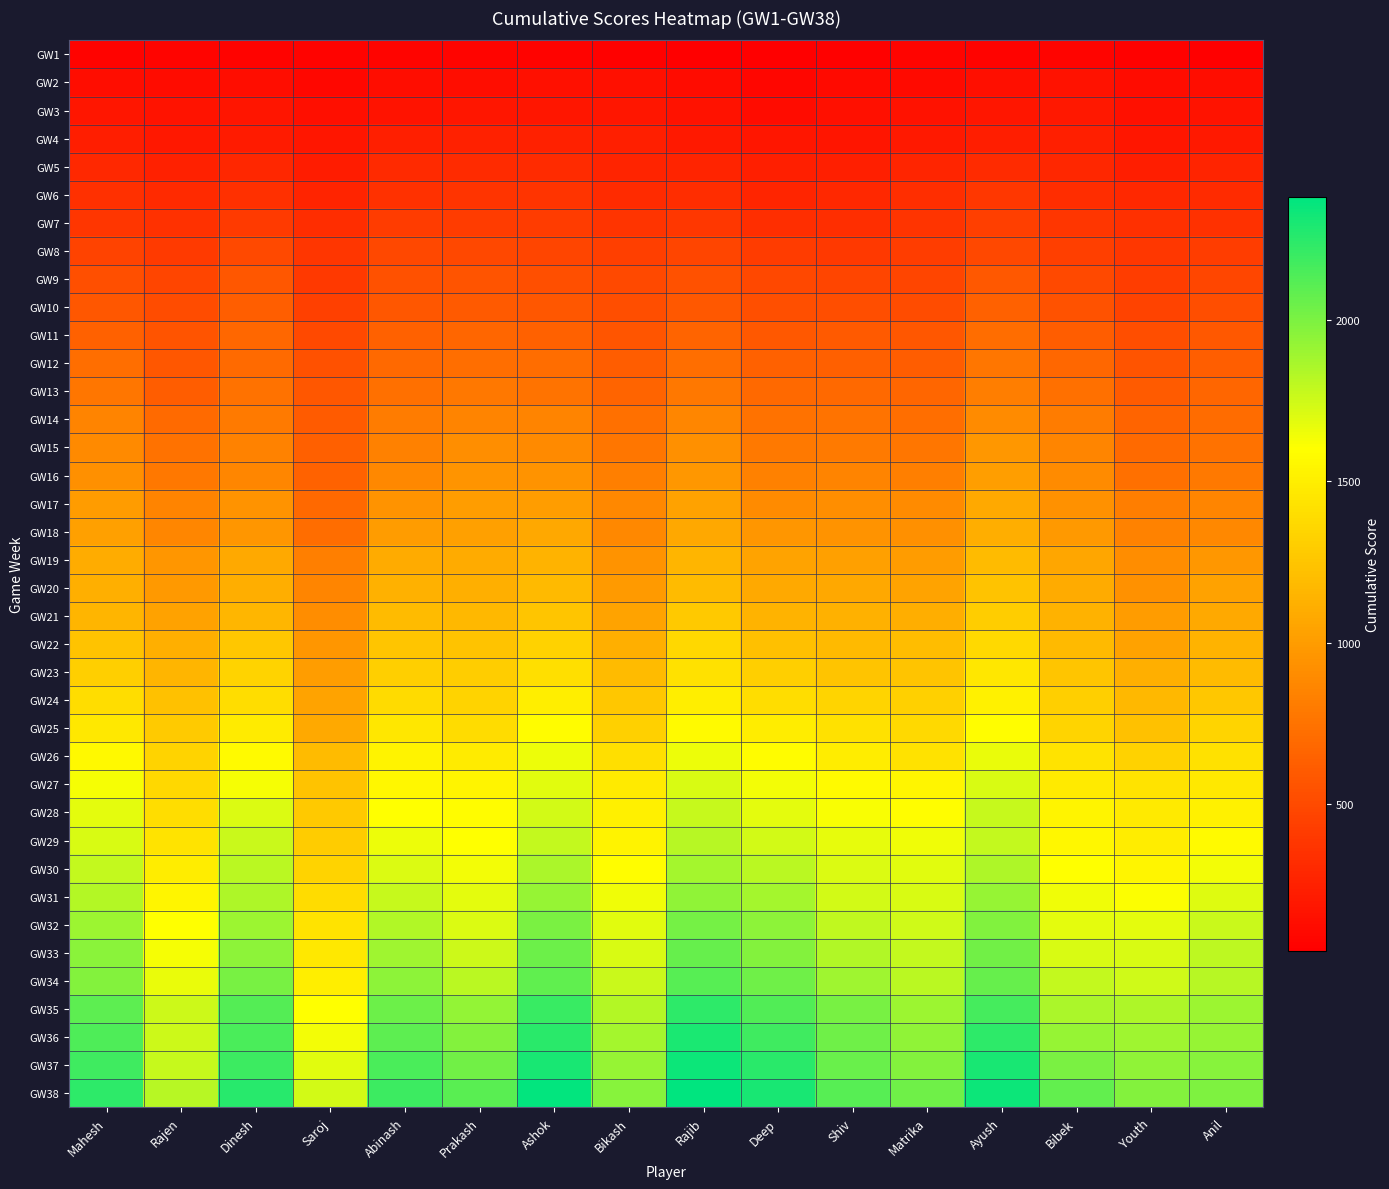

Reading left to right, list all the values displayed in this chart.

GW1: Mahesh=66	Rajen=82	Dinesh=68	Saroj=69	Abinash=75	Prakash=76	Ashok=70	Bikash=65	Rajib=47	Deep=50	Shiv=64	Matrika=82	Ayush=73	Bibek=80	Youth=58	Anil=48
GW2: Mahesh=131	Rajen=127	Dinesh=134	Saroj=99	Abinash=131	Prakash=133	Ashok=149	Bikash=153	Rajib=123	Deep=88	Shiv=119	Matrika=112	Ayush=140	Bibek=165	Youth=120	Anil=135
GW3: Mahesh=191	Rajen=172	Dinesh=176	Saroj=147	Abinash=171	Prakash=185	Ashok=186	Bikash=186	Rajib=162	Deep=124	Shiv=148	Matrika=165	Ayush=185	Bibek=195	Youth=150	Anil=166
GW4: Mahesh=238	Rajen=201	Dinesh=220	Saroj=190	Abinash=239	Prakash=252	Ashok=252	Bikash=245	Rajib=205	Deep=192	Shiv=183	Matrika=209	Ayush=233	Bibek=242	Youth=189	Anil=207
GW5: Mahesh=302	Rajen=255	Dinesh=289	Saroj=229	Abinash=309	Prakash=312	Ashok=317	Bikash=271	Rajib=269	Deep=242	Shiv=246	Matrika=279	Ayush=314	Bibek=288	Youth=237	Anil=271
GW6: Mahesh=340	Rajen=305	Dinesh=346	Saroj=267	Abinash=349	Prakash=366	Ashok=371	Bikash=312	Rajib=322	Deep=283	Shiv=294	Matrika=332	Ayush=387	Bibek=323	Youth=301	Anil=313
GW7: Mahesh=384	Rajen=350	Dinesh=408	Saroj=326	Abinash=420	Prakash=419	Ashok=416	Bikash=372	Rajib=390	Deep=338	Shiv=333	Matrika=374	Ayush=437	Bibek=384	Youth=339	Anil=355
GW8: Mahesh=459	Rajen=408	Dinesh=499	Saroj=376	Abinash=489	Prakash=487	Ashok=472	Bikash=432	Rajib=472	Deep=413	Shiv=397	Matrika=421	Ayush=493	Bibek=430	Youth=393	Anil=423
GW9: Mahesh=532	Rajen=468	Dinesh=576	Saroj=398	Abinash=544	Prakash=558	Ashok=536	Bikash=498	Rajib=540	Deep=487	Shiv=470	Matrika=470	Ayush=585	Bibek=502	Youth=427	Anil=482
GW10: Mahesh=578	Rajen=514	Dinesh=623	Saroj=444	Abinash=576	Prakash=601	Ashok=580	Bikash=530	Rajib=593	Deep=531	Shiv=521	Matrika=516	Ayush=646	Bibek=553	Youth=459	Anil=523
GW11: Mahesh=648	Rajen=566	Dinesh=684	Saroj=500	Abinash=642	Prakash=675	Ashok=643	Bikash=575	Rajib=659	Deep=586	Shiv=596	Matrika=579	Ayush=721	Bibek=615	Youth=527	Anil=589
GW12: Mahesh=726	Rajen=576	Dinesh=703	Saroj=543	Abinash=692	Prakash=729	Ashok=720	Bikash=618	Rajib=730	Deep=640	Shiv=638	Matrika=618	Ayush=772	Bibek=683	Youth=562	Anil=629
GW13: Mahesh=771	Rajen=615	Dinesh=742	Saroj=580	Abinash=739	Prakash=778	Ashok=755	Bikash=663	Rajib=780	Deep=690	Shiv=690	Matrika=669	Ayush=821	Bibek=731	Youth=608	Anil=669
GW14: Mahesh=849	Rajen=695	Dinesh=798	Saroj=607	Abinash=808	Prakash=855	Ashok=855	Bikash=731	Rajib=873	Deep=745	Shiv=751	Matrika=729	Ayush=901	Bibek=810	Youth=663	Anil=707
GW15: Mahesh=891	Rajen=742	Dinesh=848	Saroj=635	Abinash=839	Prakash=913	Ashok=890	Bikash=774	Rajib=929	Deep=787	Shiv=801	Matrika=774	Ayush=973	Bibek=861	Youth=700	Anil=748
GW16: Mahesh=925	Rajen=777	Dinesh=875	Saroj=650	Abinash=882	Prakash=956	Ashok=946	Bikash=822	Rajib=969	Deep=834	Shiv=857	Matrika=823	Ayush=1014	Bibek=902	Youth=736	Anil=786
GW17: Mahesh=995	Rajen=849	Dinesh=941	Saroj=686	Abinash=942	Prakash=1010	Ashok=1012	Bikash=878	Rajib=1034	Deep=900	Shiv=919	Matrika=901	Ayush=1079	Bibek=939	Youth=814	Anil=860
GW18: Mahesh=1026	Rajen=875	Dinesh=966	Saroj=720	Abinash=1002	Prakash=1024	Ashok=1068	Bikash=884	Rajib=1076	Deep=959	Shiv=944	Matrika=929	Ayush=1110	Bibek=978	Youth=840	Anil=879
GW19: Mahesh=1098	Rajen=961	Dinesh=1084	Saroj=825	Abinash=1092	Prakash=1088	Ashok=1148	Bikash=945	Rajib=1154	Deep=1047	Shiv=1025	Matrika=999	Ayush=1187	Bibek=1060	Youth=912	Anil=973
GW20: Mahesh=1118	Rajen=982	Dinesh=1107	Saroj=862	Abinash=1128	Prakash=1114	Ashok=1186	Bikash=989	Rajib=1195	Deep=1079	Shiv=1075	Matrika=1049	Ayush=1235	Bibek=1087	Youth=937	Anil=1035
GW21: Mahesh=1154	Rajen=1037	Dinesh=1160	Saroj=909	Abinash=1188	Prakash=1168	Ashok=1255	Bikash=1049	Rajib=1275	Deep=1144	Shiv=1130	Matrika=1112	Ayush=1301	Bibek=1133	Youth=999	Anil=1079
GW22: Mahesh=1239	Rajen=1120	Dinesh=1268	Saroj=959	Abinash=1251	Prakash=1232	Ashok=1323	Bikash=1116	Rajib=1360	Deep=1219	Shiv=1185	Matrika=1197	Ayush=1373	Bibek=1184	Youth=1033	Anil=1148
GW23: Mahesh=1310	Rajen=1152	Dinesh=1335	Saroj=1006	Abinash=1305	Prakash=1296	Ashok=1411	Bikash=1191	Rajib=1418	Deep=1308	Shiv=1249	Matrika=1244	Ayush=1452	Bibek=1251	Youth=1116	Anil=1194
GW24: Mahesh=1400	Rajen=1226	Dinesh=1401	Saroj=1041	Abinash=1378	Prakash=1339	Ashok=1497	Bikash=1261	Rajib=1499	Deep=1402	Shiv=1348	Matrika=1319	Ayush=1522	Bibek=1312	Youth=1175	Anil=1263
GW25: Mahesh=1468	Rajen=1284	Dinesh=1486	Saroj=1082	Abinash=1458	Prakash=1393	Ashok=1581	Bikash=1314	Rajib=1569	Deep=1487	Shiv=1423	Matrika=1375	Ayush=1593	Bibek=1348	Youth=1230	Anil=1342
GW26: Mahesh=1567	Rajen=1336	Dinesh=1571	Saroj=1188	Abinash=1525	Prakash=1480	Ashok=1654	Bikash=1409	Rajib=1659	Deep=1584	Shiv=1495	Matrika=1431	Ayush=1665	Bibek=1433	Youth=1329	Anil=1415
GW27: Mahesh=1630	Rajen=1368	Dinesh=1632	Saroj=1236	Abinash=1558	Prakash=1538	Ashok=1692	Bikash=1473	Rajib=1717	Deep=1634	Shiv=1573	Matrika=1544	Ayush=1723	Bibek=1475	Youth=1437	Anil=1462
GW28: Mahesh=1680	Rajen=1396	Dinesh=1707	Saroj=1276	Abinash=1597	Prakash=1584	Ashok=1733	Bikash=1512	Rajib=1776	Deep=1679	Shiv=1620	Matrika=1589	Ayush=1770	Bibek=1536	Youth=1470	Anil=1515
GW29: Mahesh=1722	Rajen=1433	Dinesh=1761	Saroj=1289	Abinash=1658	Prakash=1598	Ashok=1784	Bikash=1527	Rajib=1822	Deep=1734	Shiv=1673	Matrika=1646	Ayush=1787	Bibek=1555	Youth=1490	Anil=1577
GW30: Mahesh=1779	Rajen=1495	Dinesh=1809	Saroj=1339	Abinash=1714	Prakash=1641	Ashok=1855	Bikash=1594	Rajib=1878	Deep=1810	Shiv=1709	Matrika=1689	Ayush=1844	Bibek=1604	Youth=1548	Anil=1635
GW31: Mahesh=1825	Rajen=1550	Dinesh=1849	Saroj=1389	Abinash=1772	Prakash=1680	Ashok=1924	Bikash=1645	Rajib=1936	Deep=1875	Shiv=1733	Matrika=1717	Ayush=1922	Bibek=1645	Youth=1607	Anil=1699
GW32: Mahesh=1906	Rajen=1599	Dinesh=1906	Saroj=1434	Abinash=1842	Prakash=1713	Ashok=1999	Bikash=1695	Rajib=2021	Deep=1951	Shiv=1791	Matrika=1743	Ayush=1986	Bibek=1680	Youth=1680	Anil=1768
GW33: Mahesh=1957	Rajen=1624	Dinesh=1949	Saroj=1466	Abinash=1888	Prakash=1760	Ashok=2051	Bikash=1717	Rajib=2066	Deep=1978	Shiv=1842	Matrika=1780	Ayush=2027	Bibek=1722	Youth=1721	Anil=1799
GW34: Mahesh=1976	Rajen=1667	Dinesh=2008	Saroj=1500	Abinash=1951	Prakash=1811	Ashok=2088	Bikash=1765	Rajib=2108	Deep=2039	Shiv=1891	Matrika=1809	Ayush=2070	Bibek=1781	Youth=1749	Anil=1817
GW35: Mahesh=2092	Rajen=1756	Dinesh=2117	Saroj=1599	Abinash=2046	Prakash=1929	Ashok=2198	Bikash=1831	Rajib=2235	Deep=2130	Shiv=2011	Matrika=1902	Ayush=2169	Bibek=1854	Youth=1849	Anil=1899
GW36: Mahesh=2137	Rajen=1758	Dinesh=2150	Saroj=1633	Abinash=2096	Prakash=1976	Ashok=2251	Bikash=1878	Rajib=2289	Deep=2186	Shiv=2035	Matrika=1936	Ayush=2235	Bibek=1919	Youth=1888	Anil=1918
GW37: Mahesh=2187	Rajen=1774	Dinesh=2197	Saroj=1689	Abinash=2146	Prakash=2032	Ashok=2301	Bikash=1921	Rajib=2336	Deep=2246	Shiv=2057	Matrika=1974	Ayush=2301	Bibek=2006	Youth=1935	Anil=1961
GW38: Mahesh=2237	Rajen=1816	Dinesh=2260	Saroj=1736	Abinash=2190	Prakash=2099	Ashok=2362	Bikash=1963	Rajib=2380	Deep=2306	Shiv=2113	Matrika=2039	Ayush=2342	Bibek=2076	Youth=1975	Anil=1989